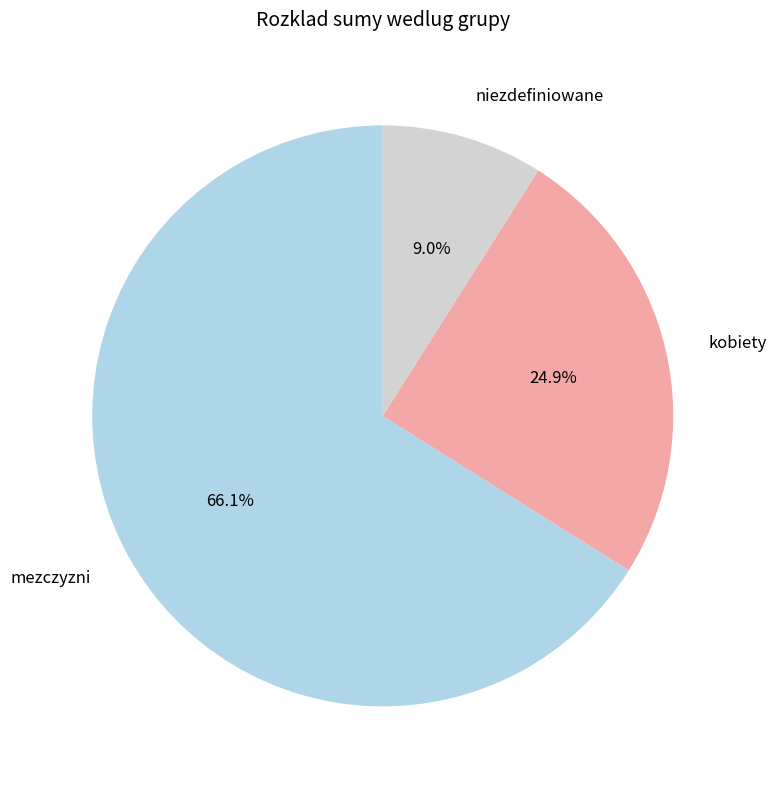

Do mezczyzni and kobiety together represent more than half of the pie?

Yes